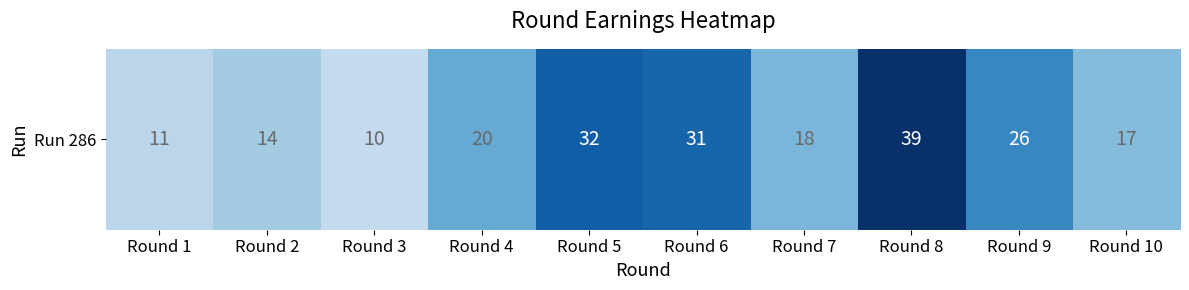

What is the ratio of the value at Round 2 to the value at Round 9?

0.5